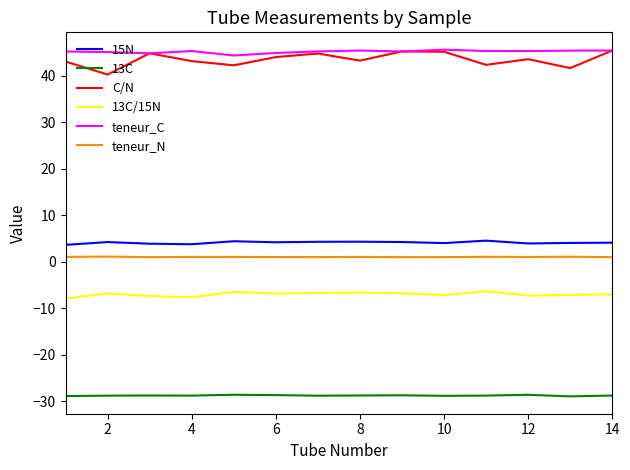

True or false: teneur_N and C/N intersect in this chart.

False